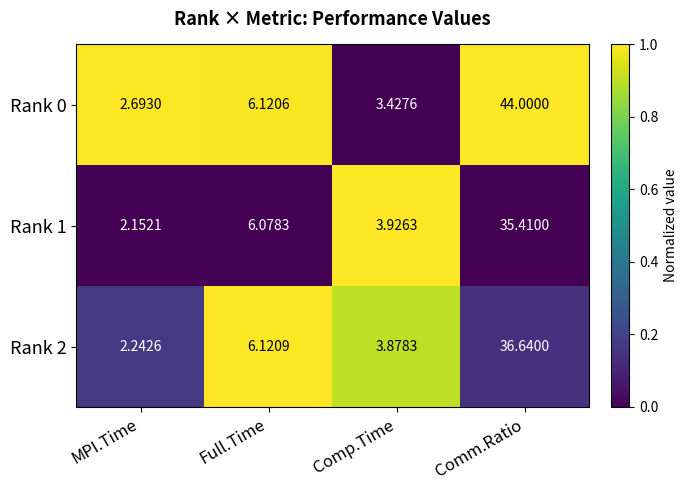

Which series has the widest spread of values?

Rank 0